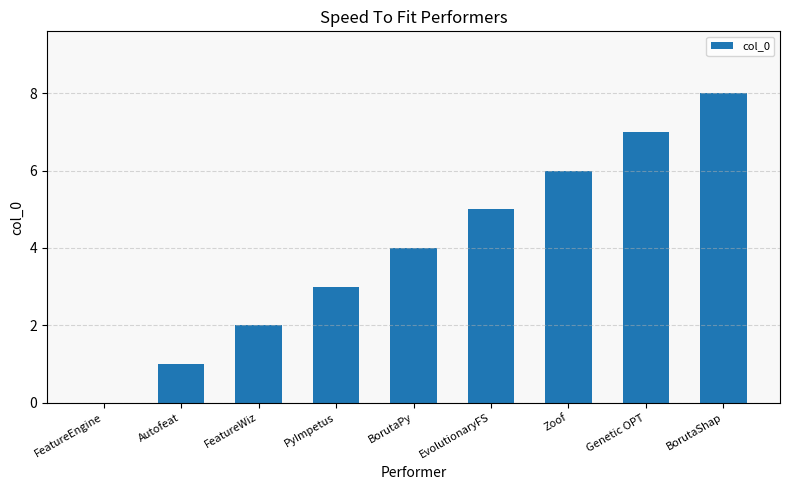

What is the sum of all values?

36